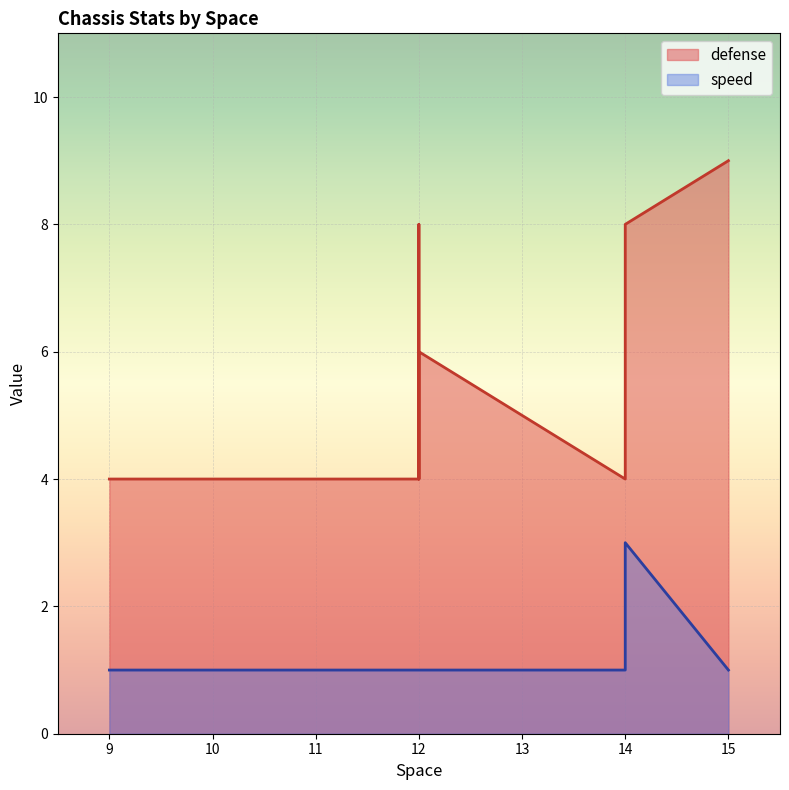

How many categories are shown in the chart?

11